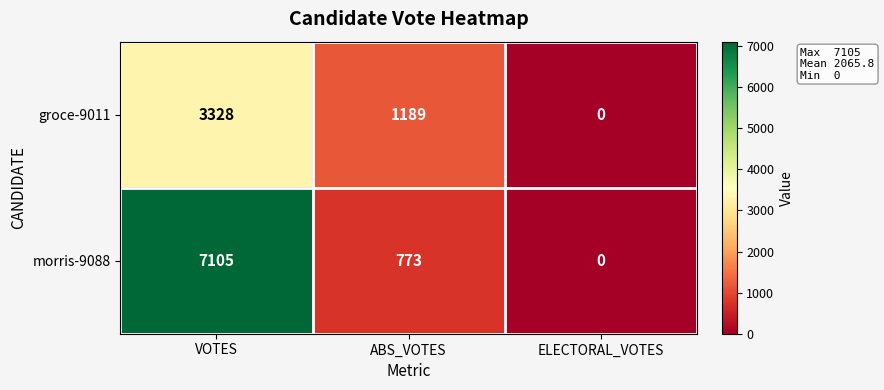

How many morris-9088 values are between 0 and 7105?

3